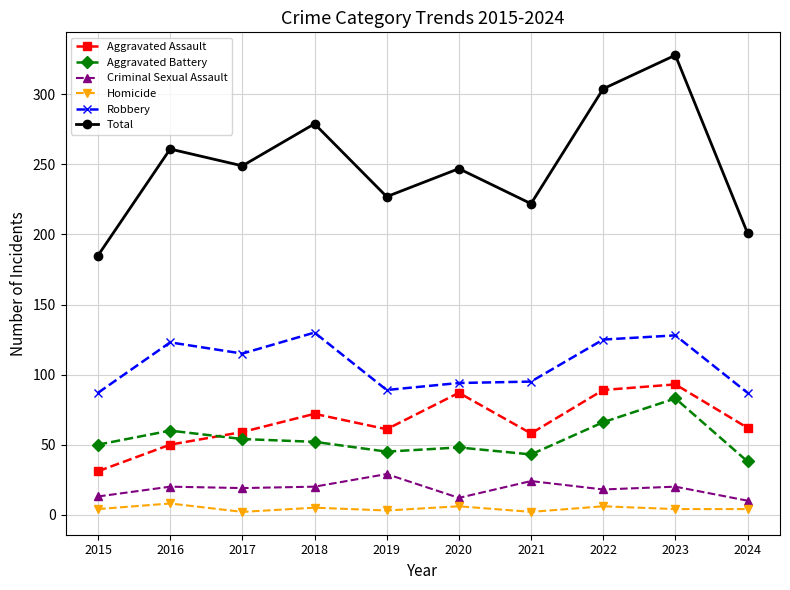

What is the lowest value of the Criminal Sexual Assault series?

10